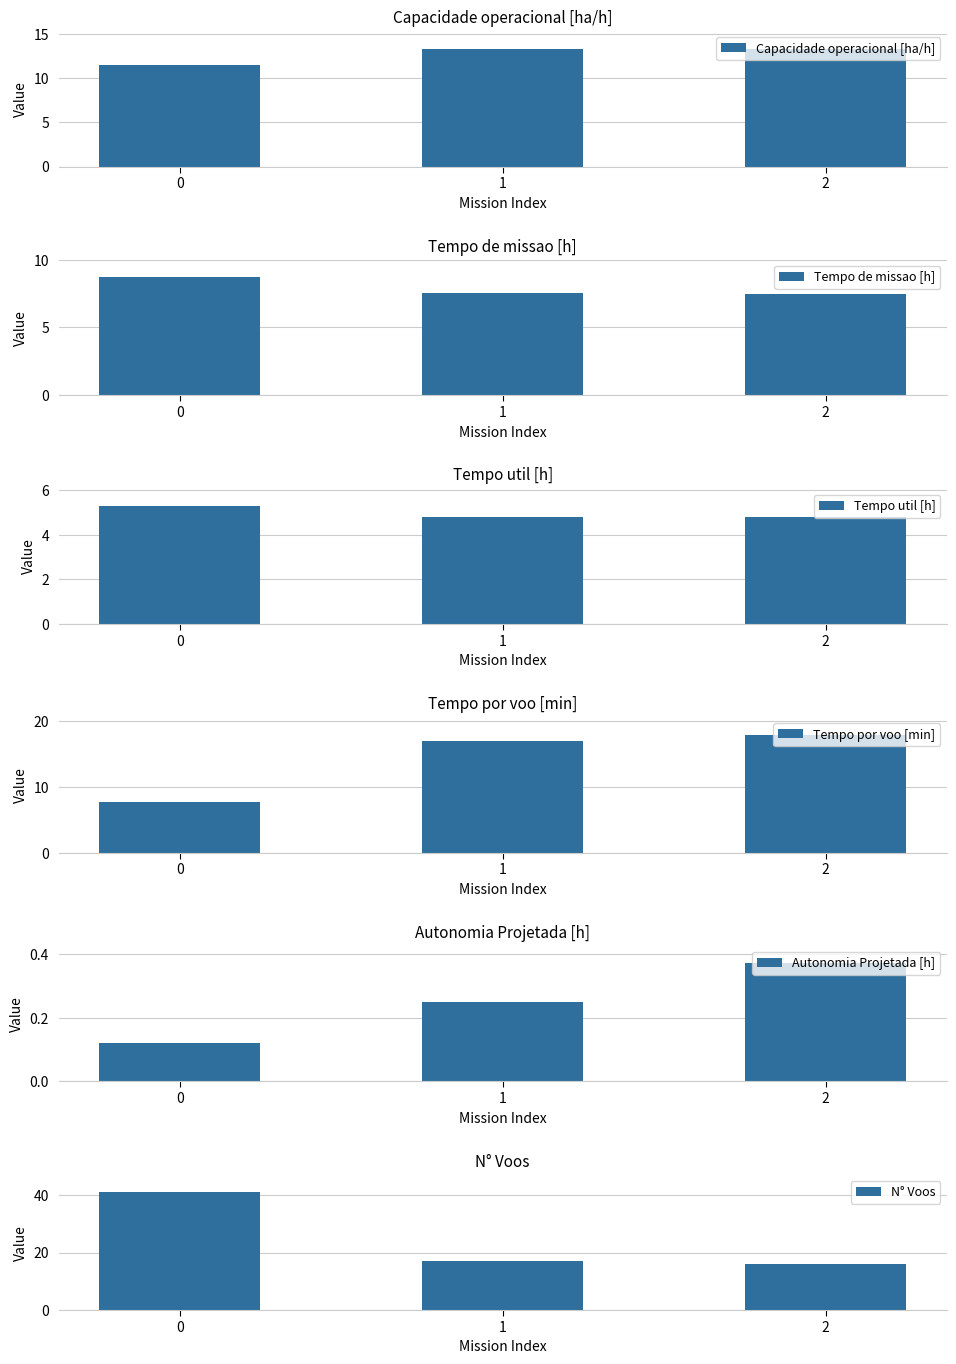

What is the maximum value for Capacidade operacional [ha/h]?

13.4